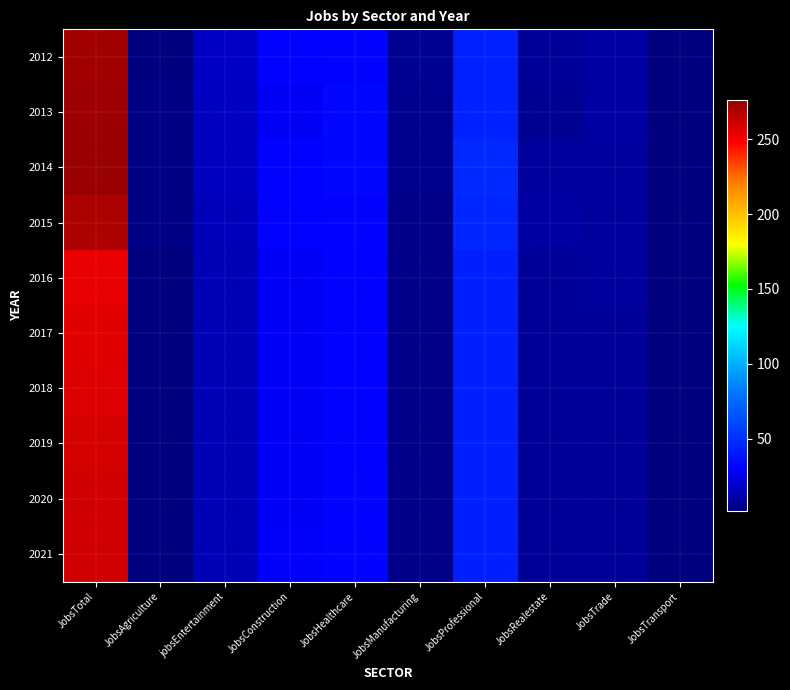

Which series has the widest spread of values?

2014